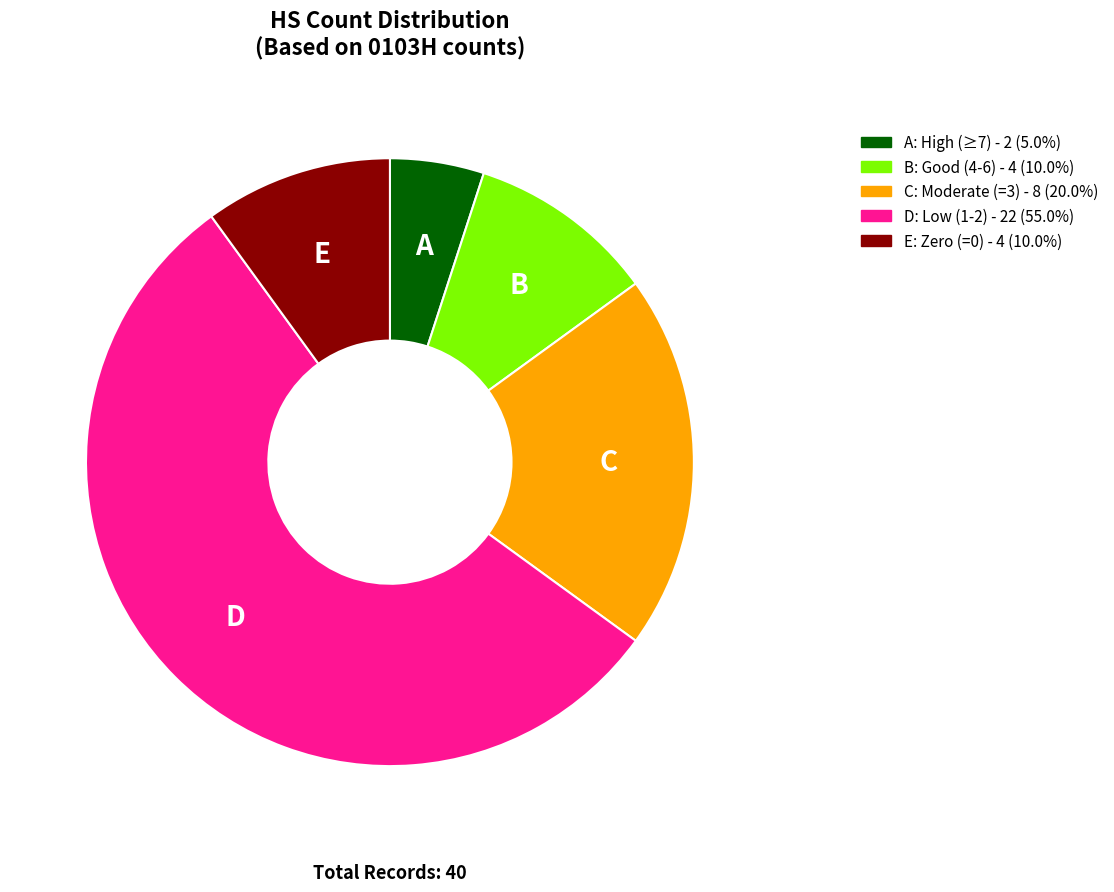

How many slices are in this pie chart?

5